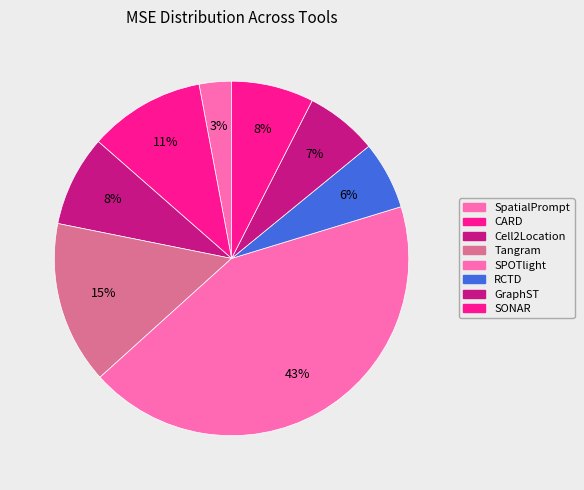

True or false: SPOTlight accounts for 43% of the total.

True